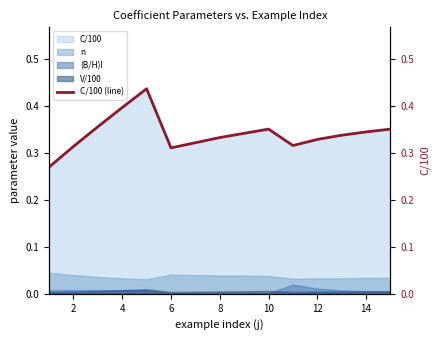

How many lines are shown in the chart?

1